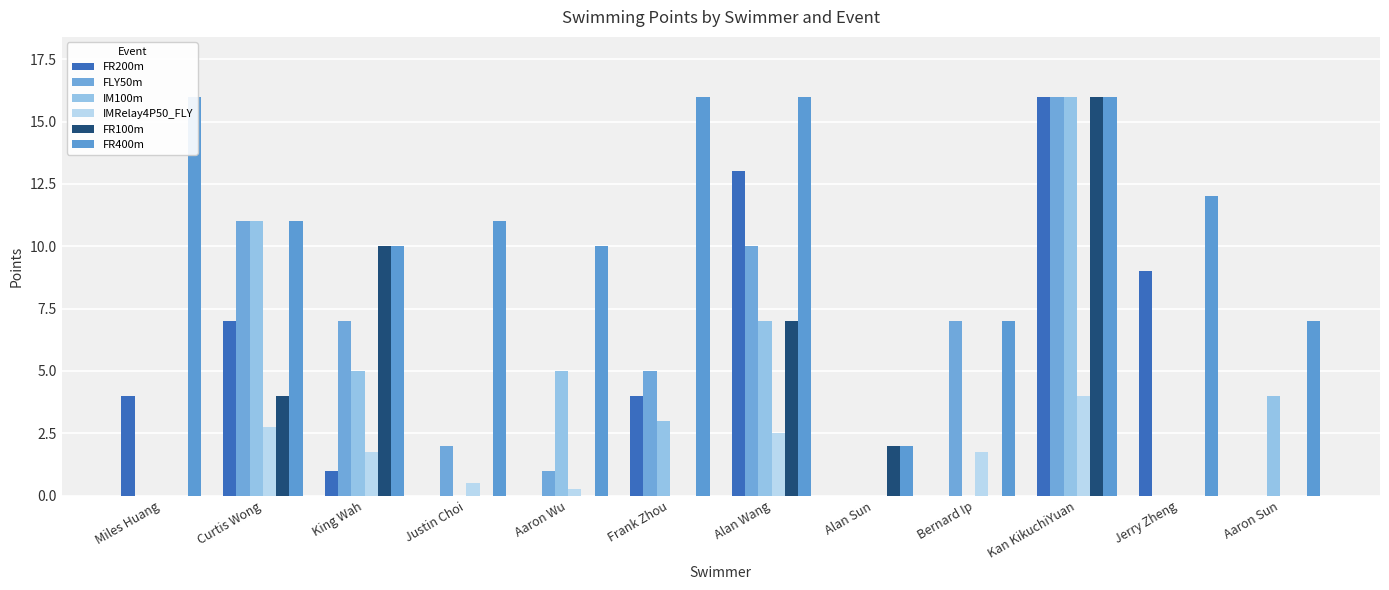

True or false: FR200m has a value of 6.3 at Jerry Zheng.

False